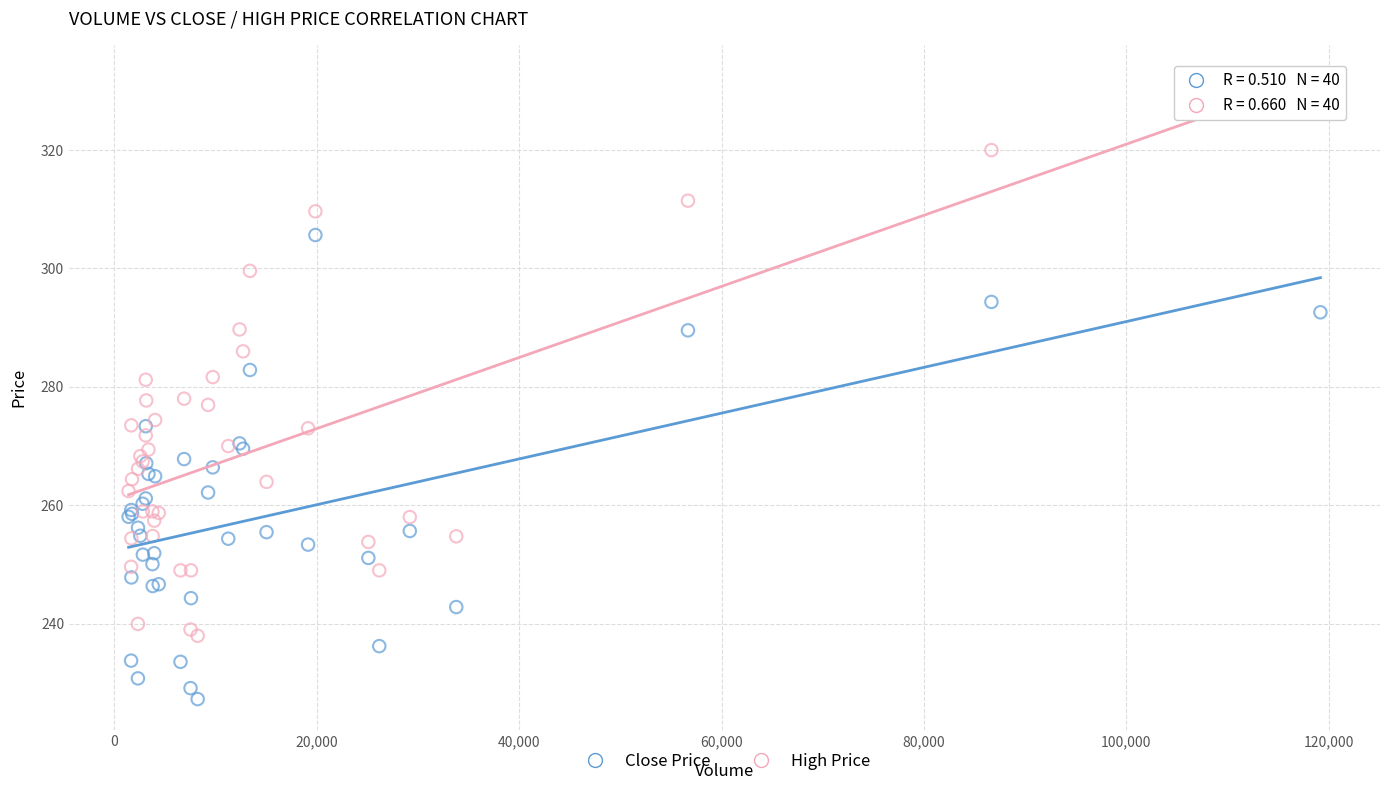

Which series has the largest Y range (max minus min)?

High Price